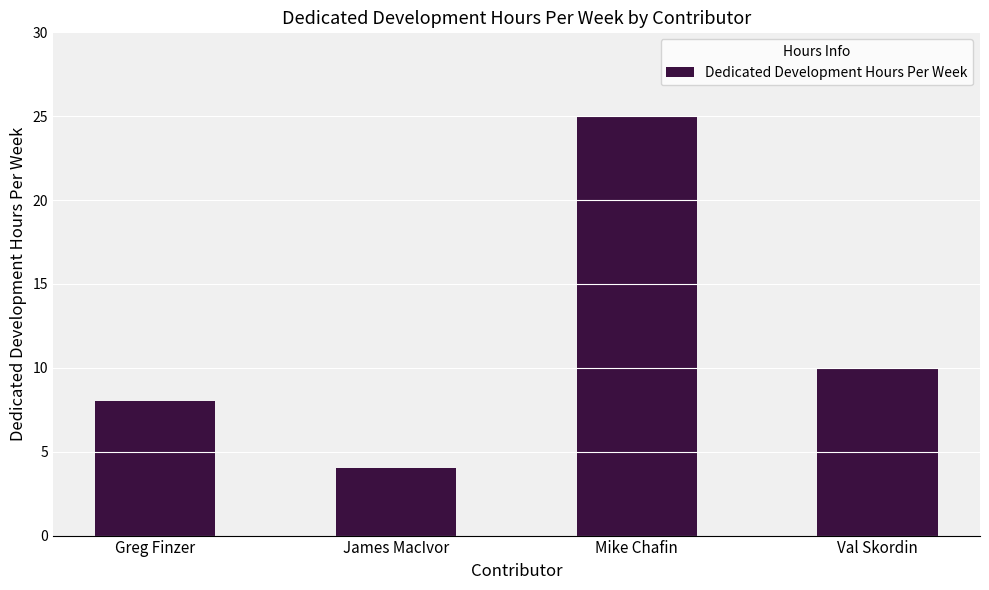

Rank the categories by value from highest to lowest.

Mike Chafin, Val Skordin, Greg Finzer, James MacIvor